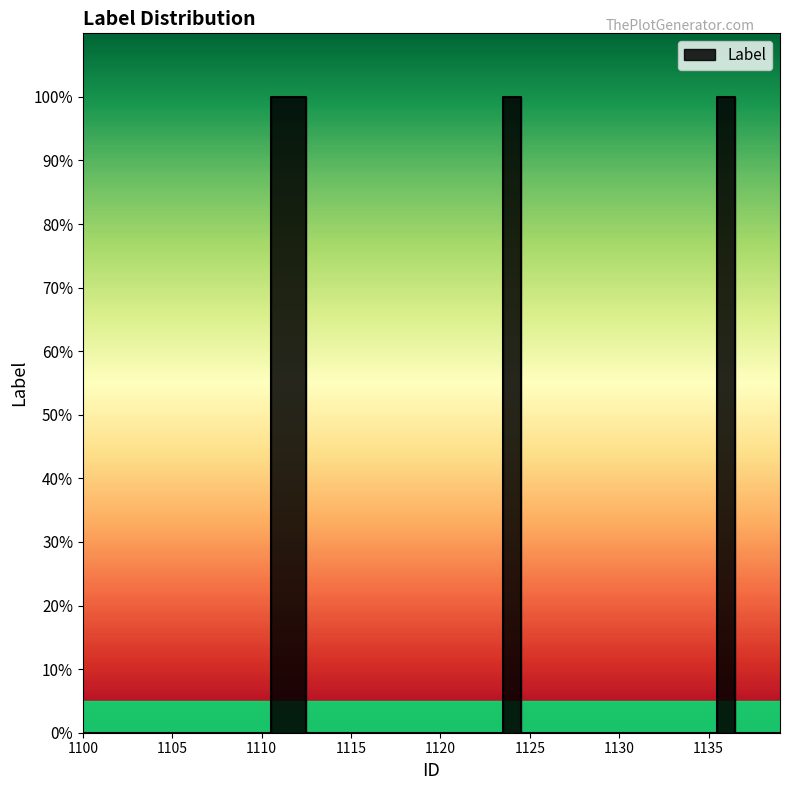

The chart shows a value of 0 at 1117. True or false?

True